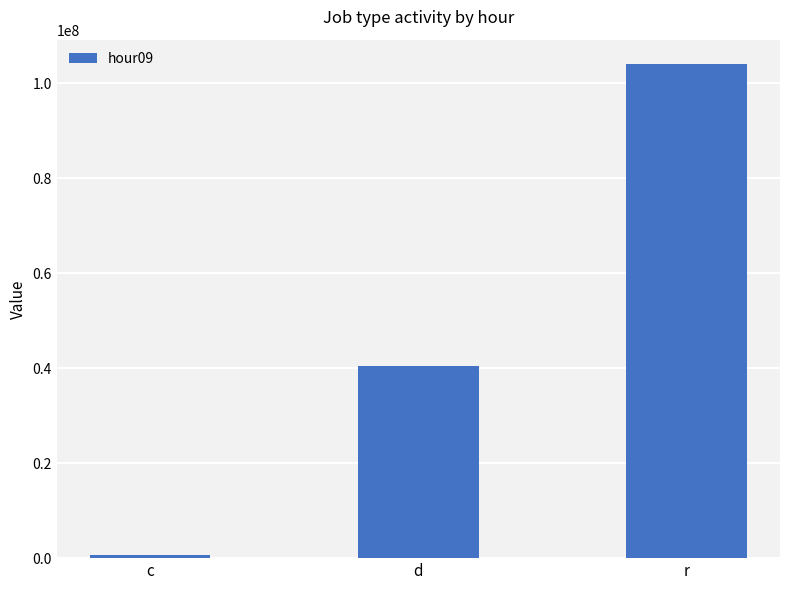

What is the minimum value shown in the chart?

605283